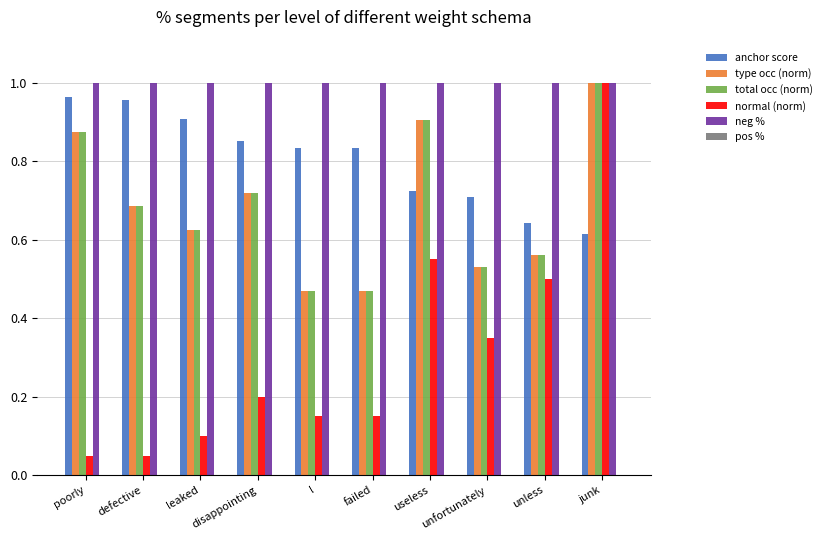

Where is anchor score nearest to the value 0?

junk